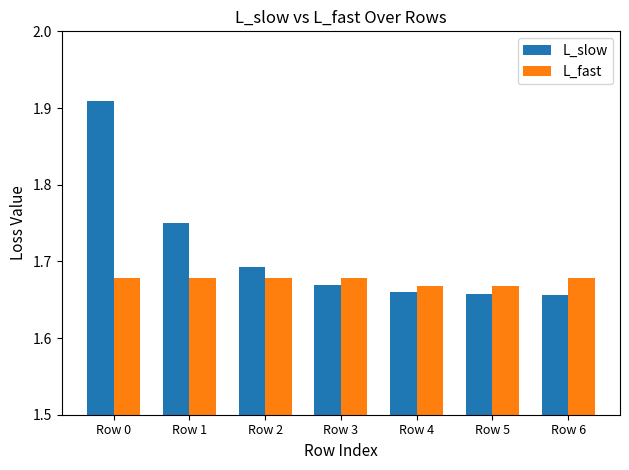

Rank the series by their average value, from lowest to highest.

L_fast, L_slow